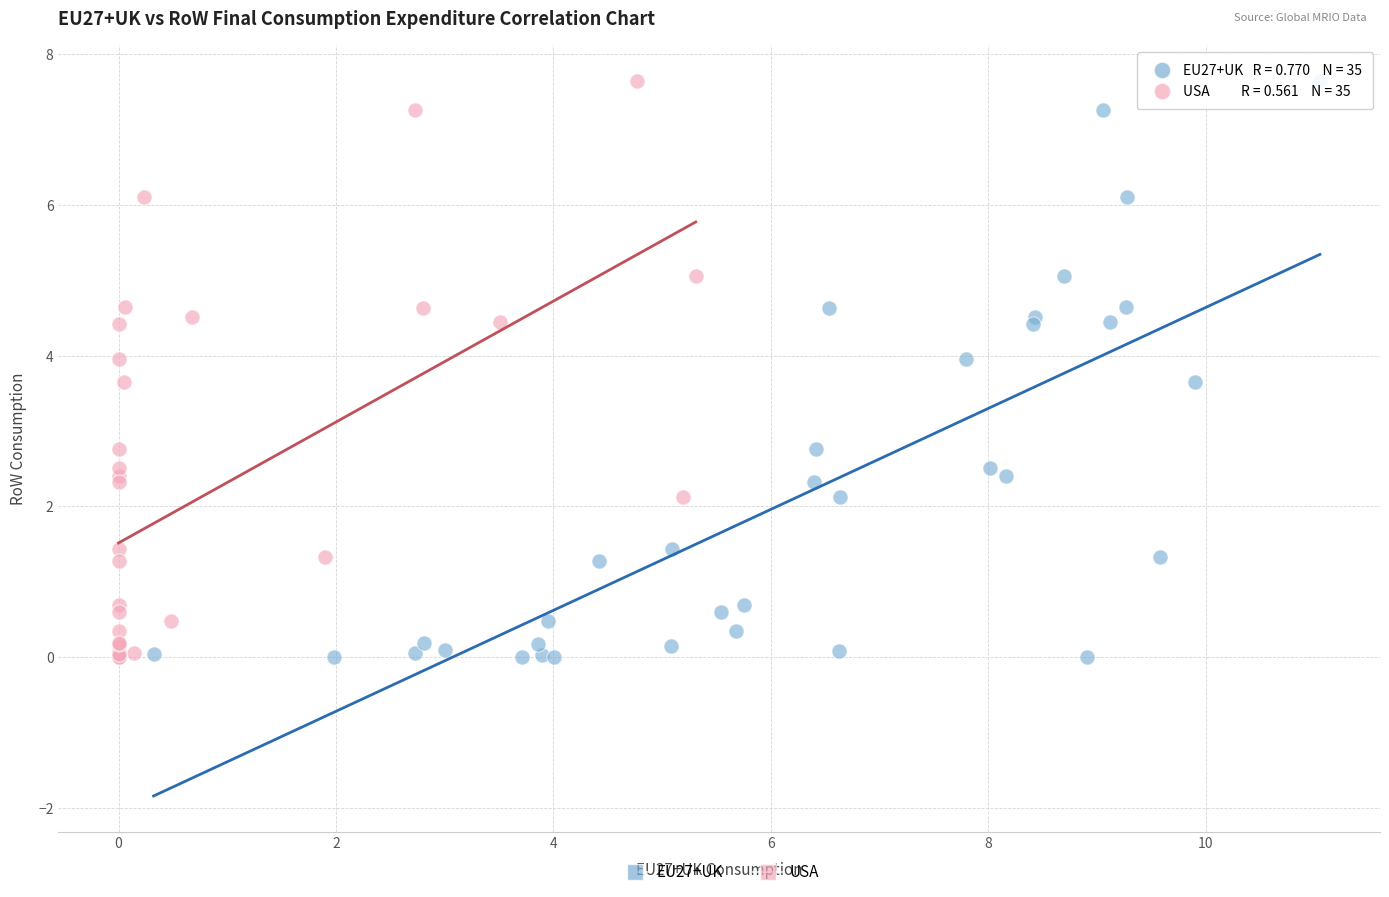

What are all the series names shown in the legend?

EU27+UK, USA